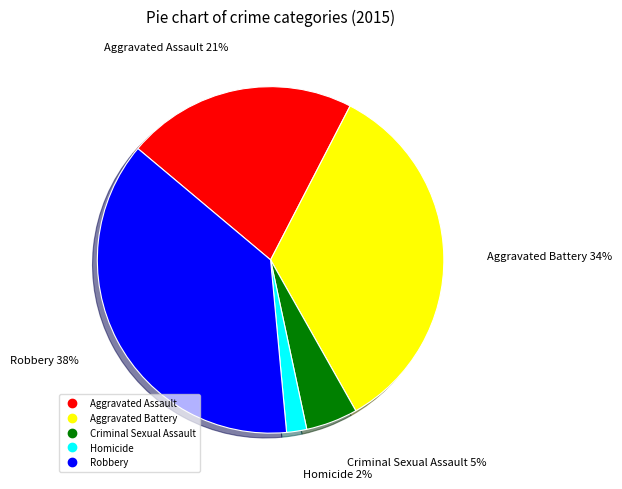

Do Criminal Sexual Assault and Homicide together represent more than half of the pie?

No